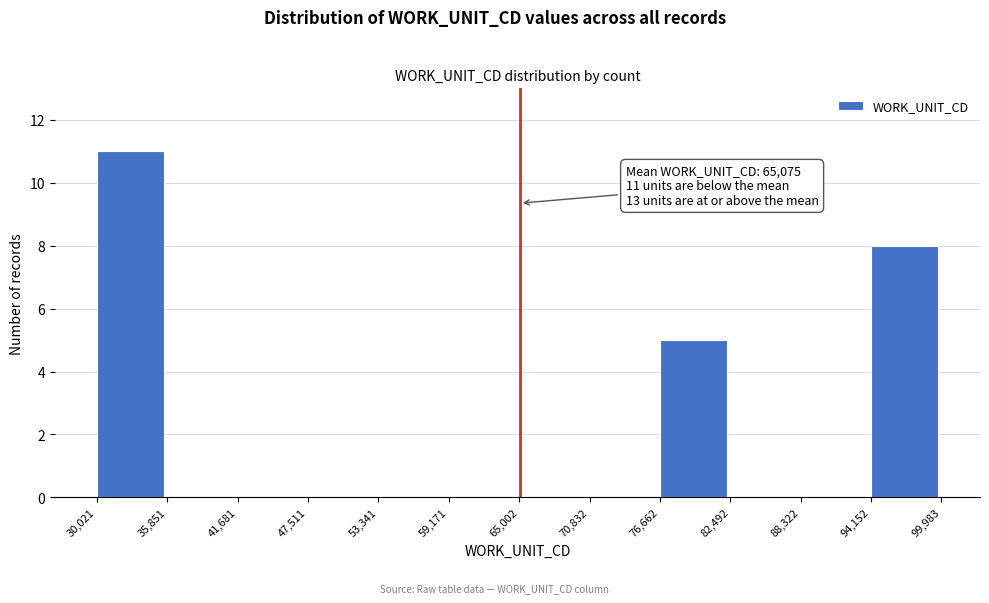

Which range on the x-axis has the tallest bar?

30,021 to 35,851